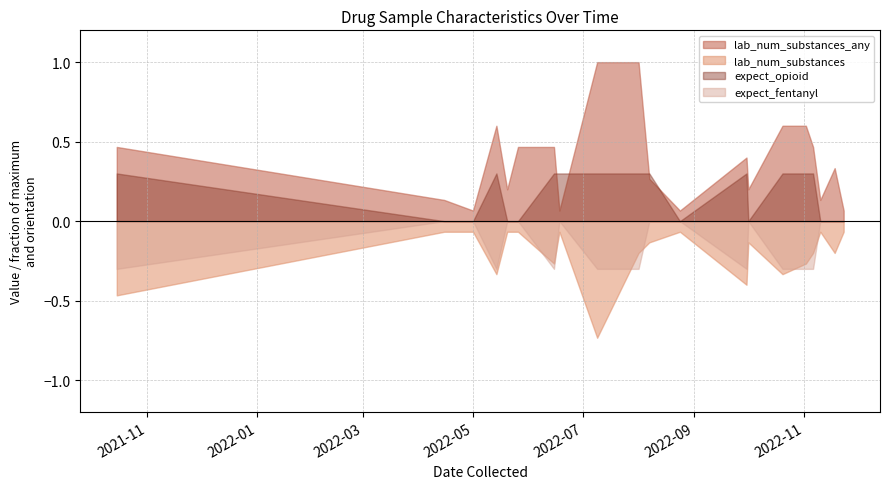

List the series in order of their peak value, lowest first.

lab_num_substances, expect_fentanyl, expect_opioid, lab_num_substances_any